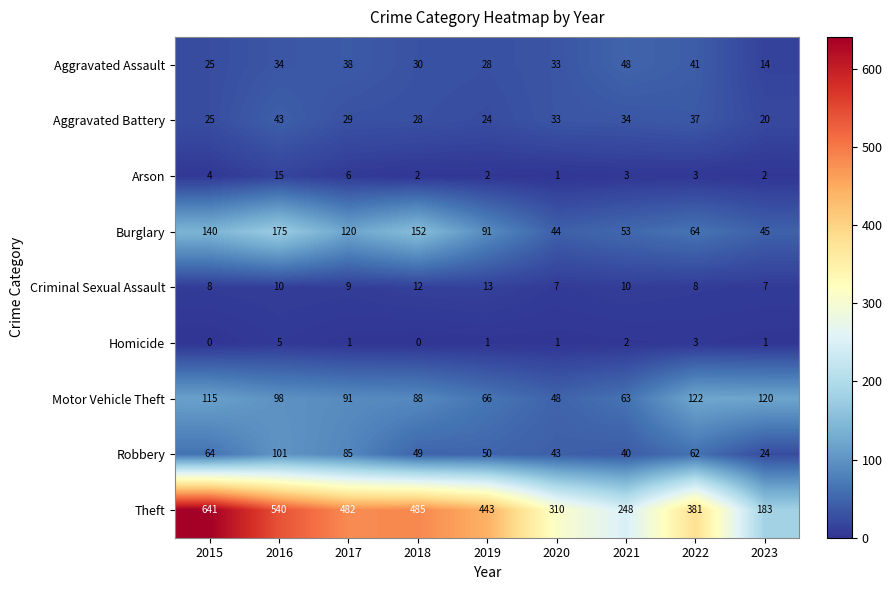

What is the total value across all series at 2020?

520